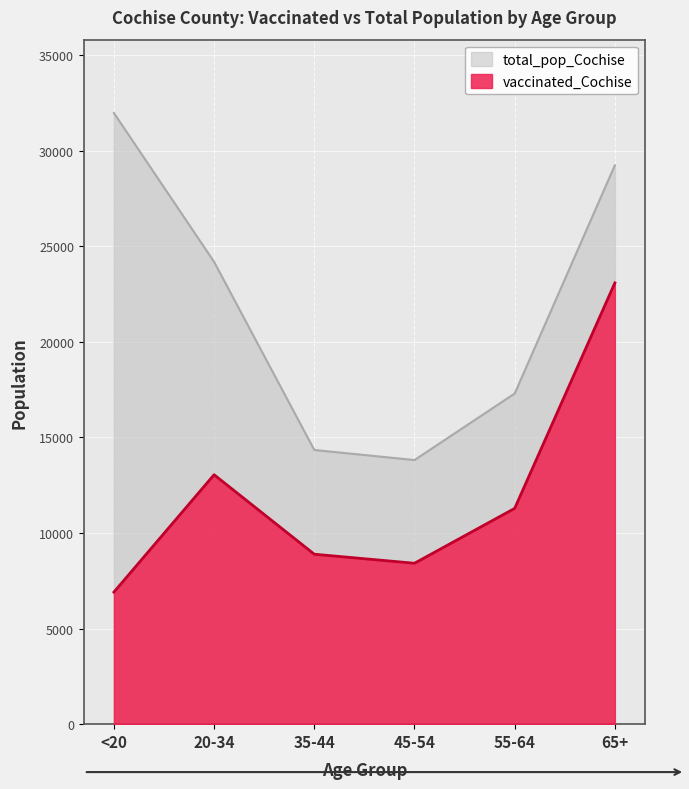

Reading left to right, list all the values displayed in this chart.

vaccinated_Cochise: 6907	13045	8888	8415	11285	23077
total_pop_Cochise: 31961	24177	14339	13812	17291	29228